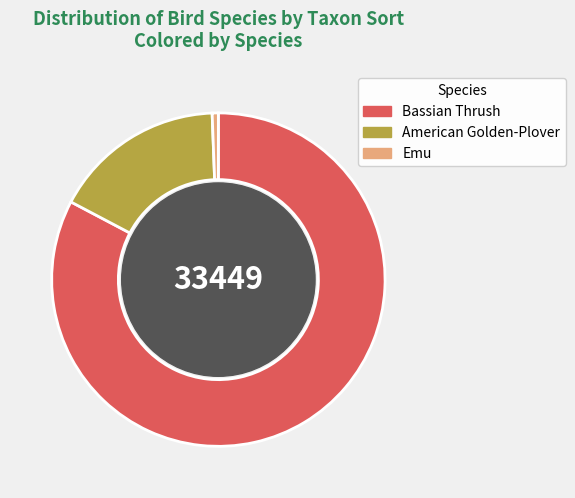

Rank the categories by value from lowest to highest.

Emu, American Golden-Plover, Bassian Thrush